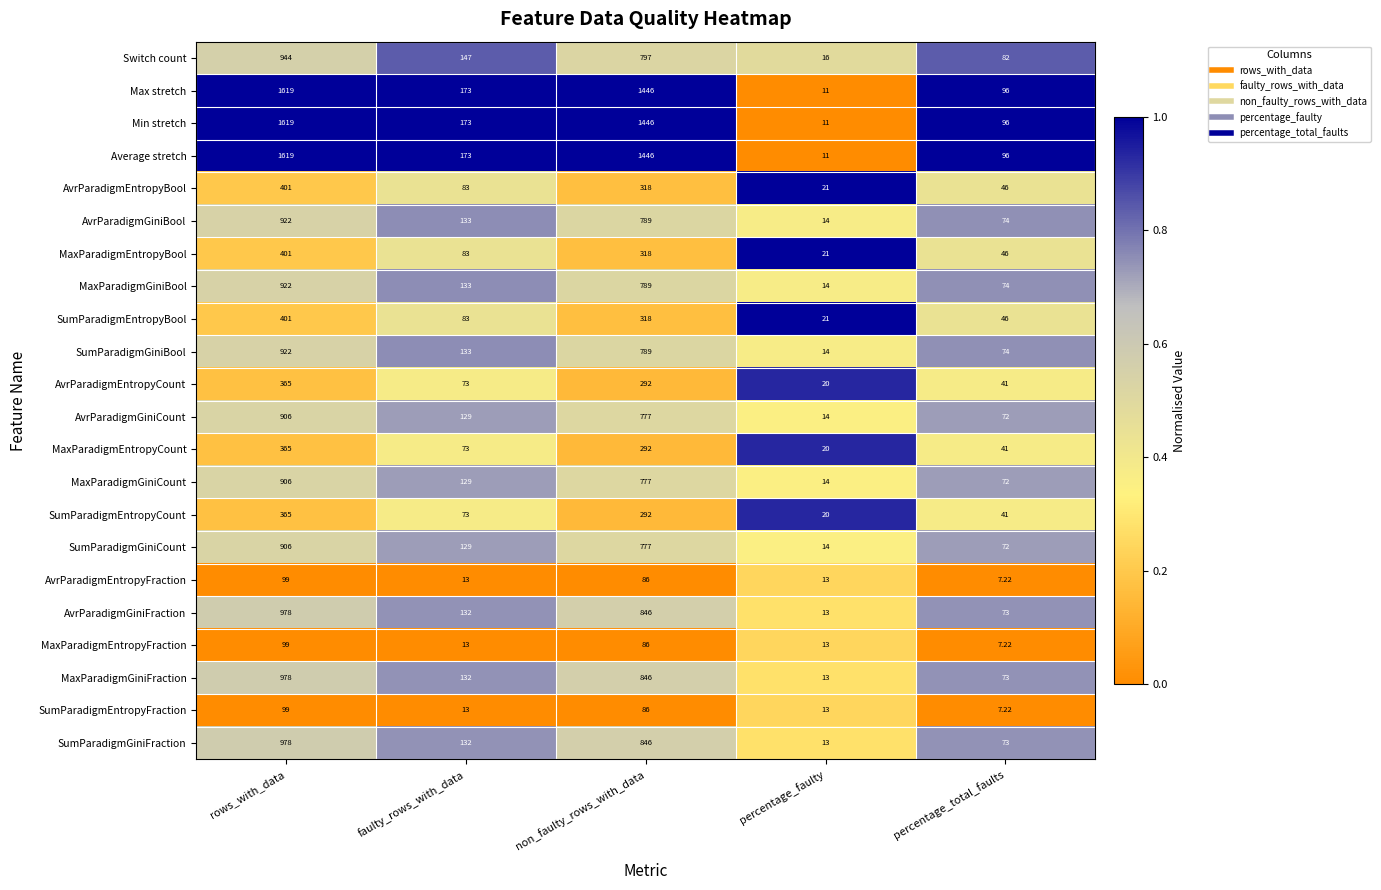

At which label is SumParadigmGiniCount closest to 460?

non_faulty_rows_with_data